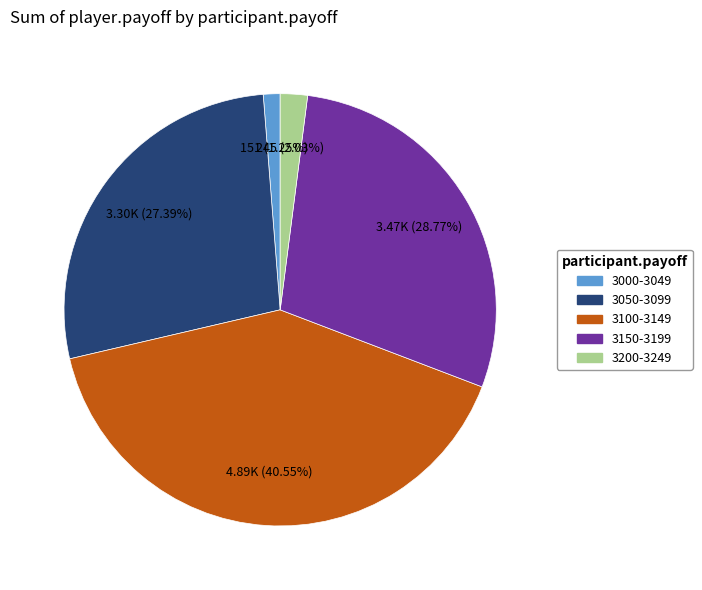

Is there a majority slice in this chart?

No